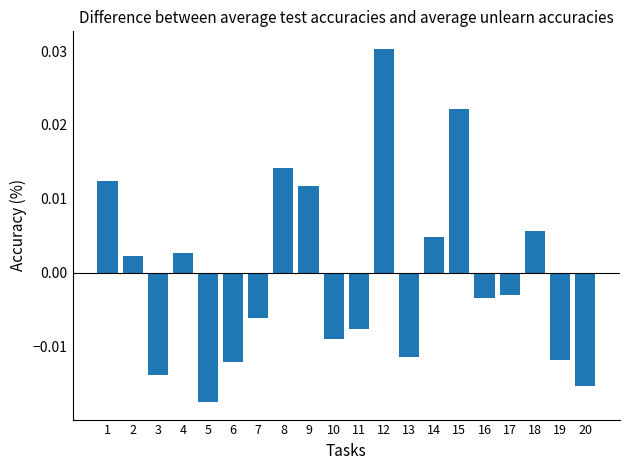

Between 4 and 10, which is larger?

4